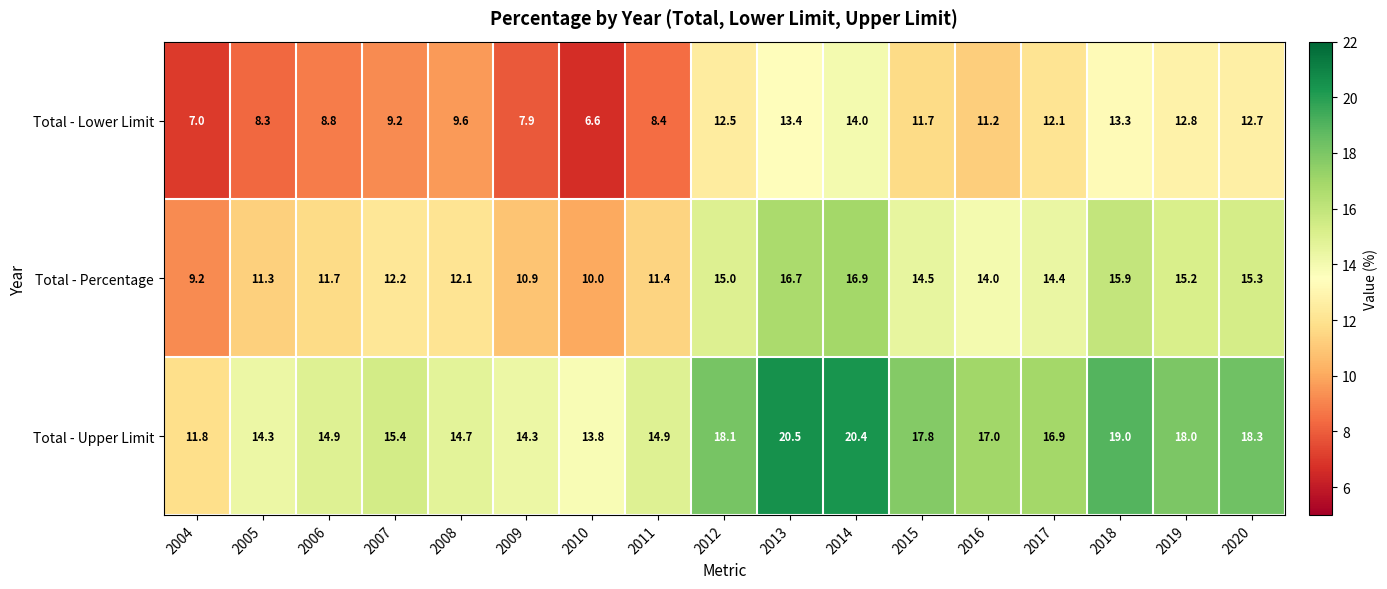

How many data points in Total - Upper Limit are above 16?

9